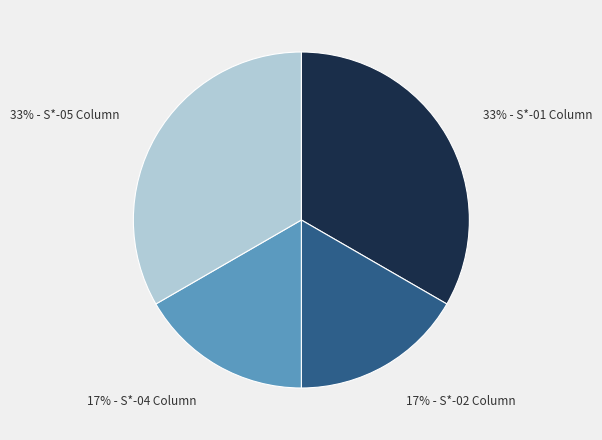

Does any single category account for the majority?

No